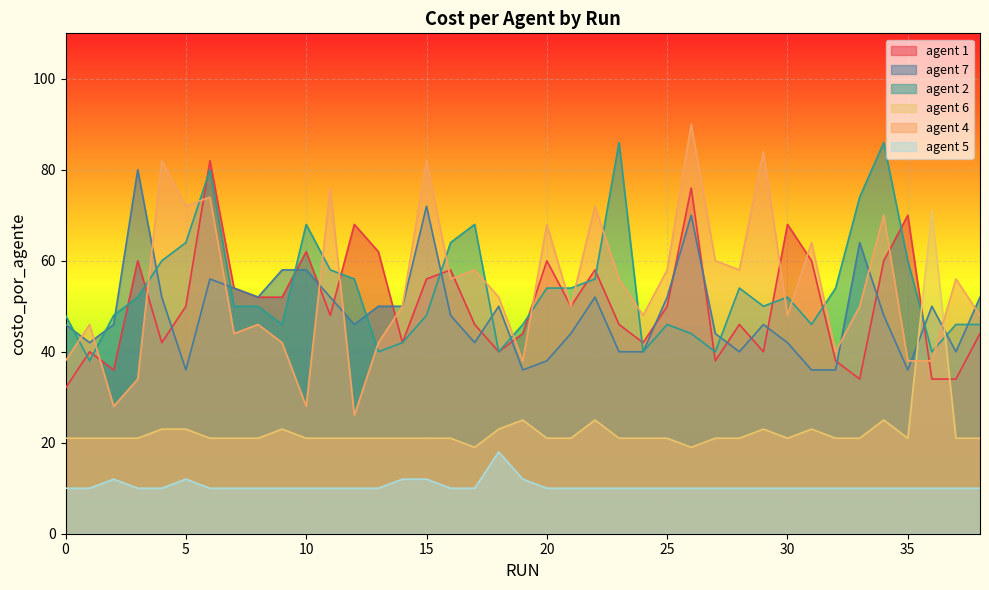

What is the smallest value displayed?

10